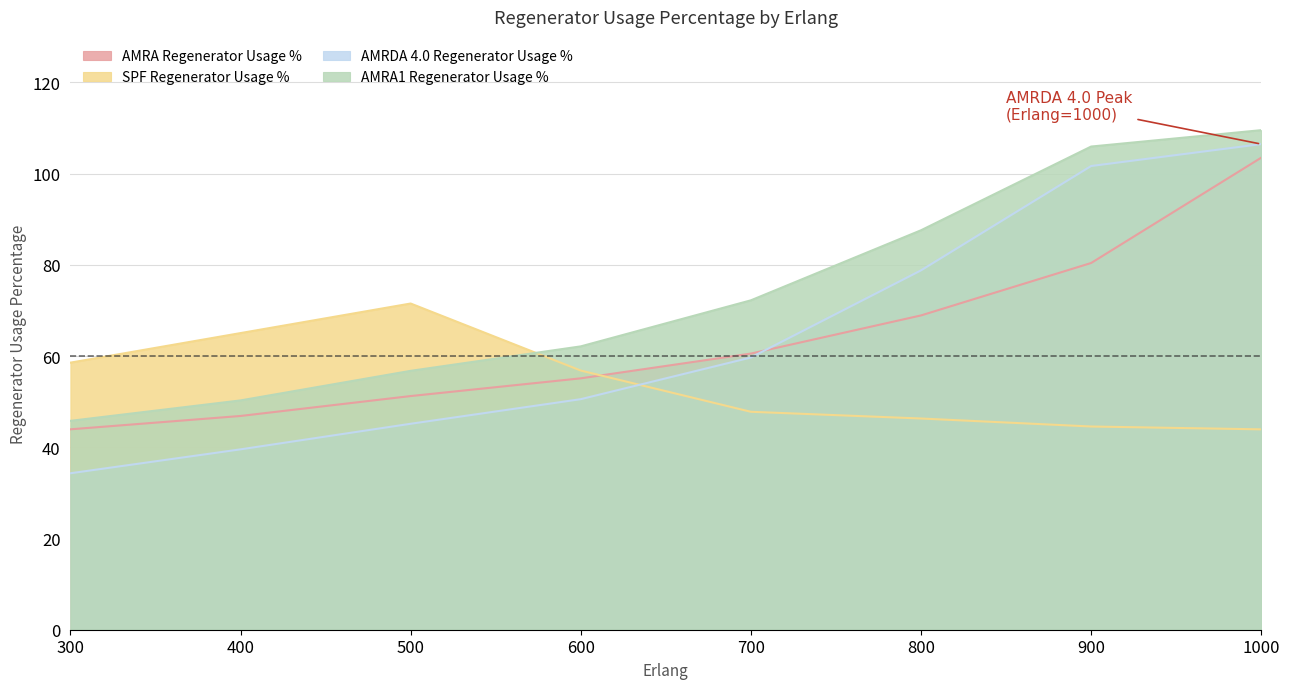

Is it true that SPF Regenerator Usage % equals 81.6 at 800?

False